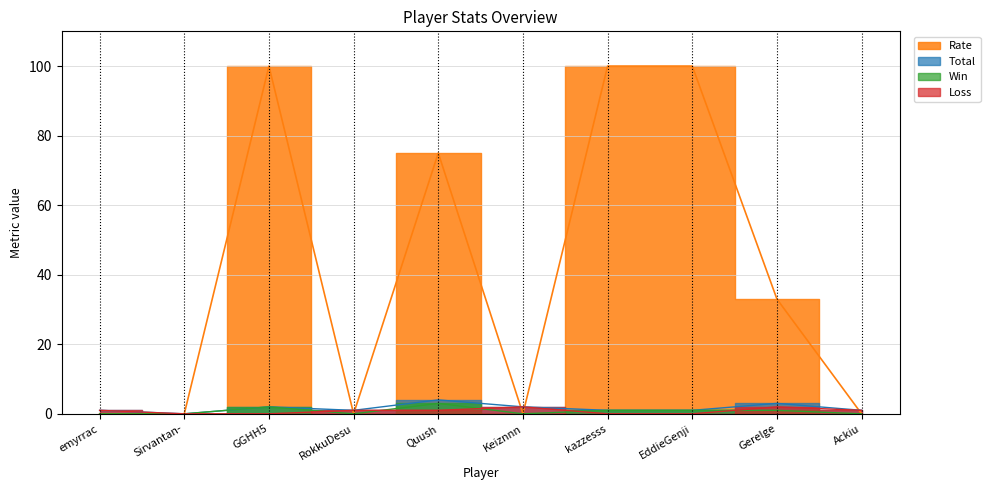

True or false: Win and Loss cross at least once.

True